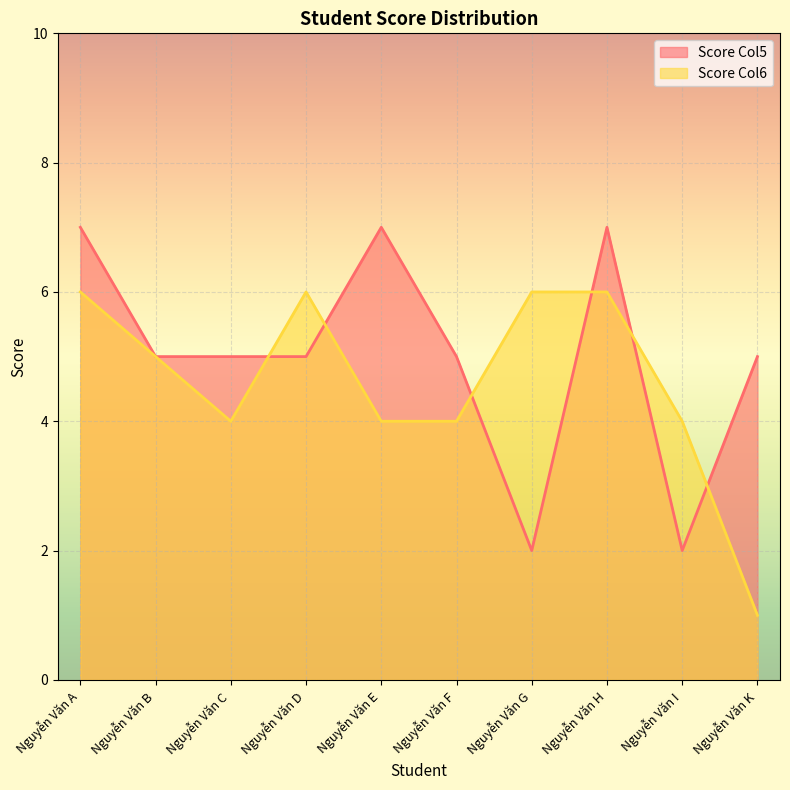

What is the sum of all Score Col5 values?

50